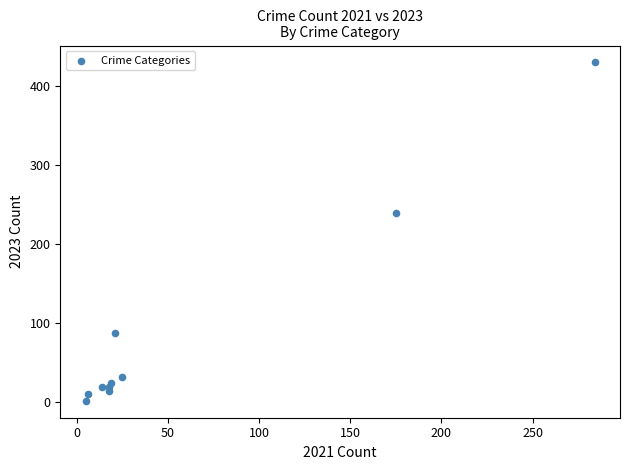

What Y value in the scatter plot is closest to 216?

239